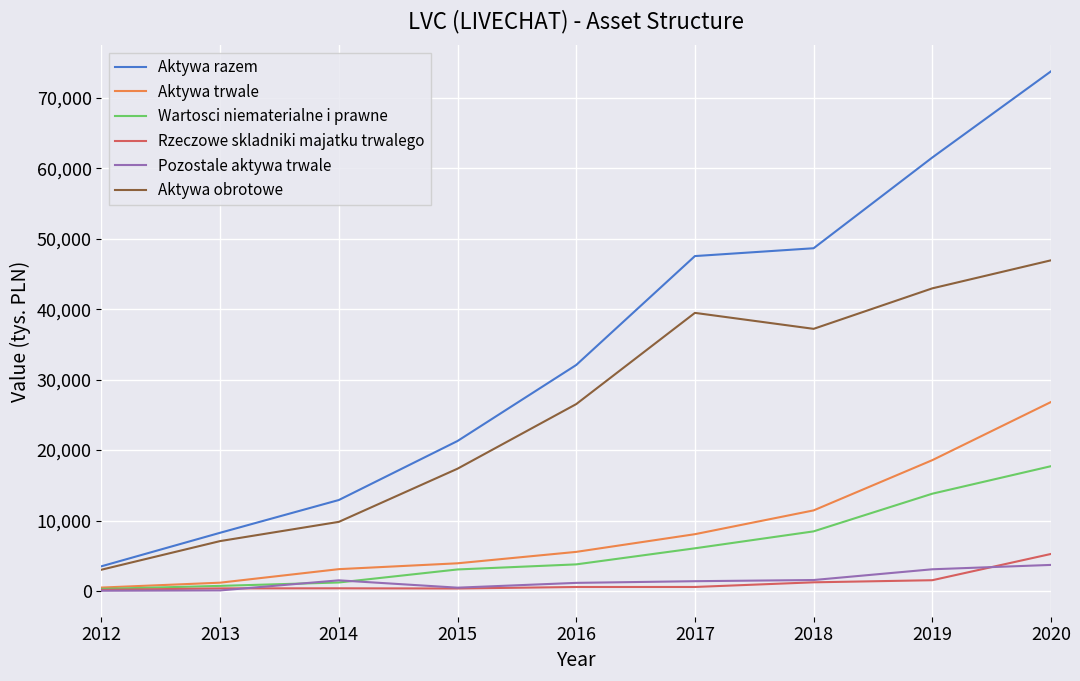

Where is Aktywa razem nearest to the value 38631?

2016